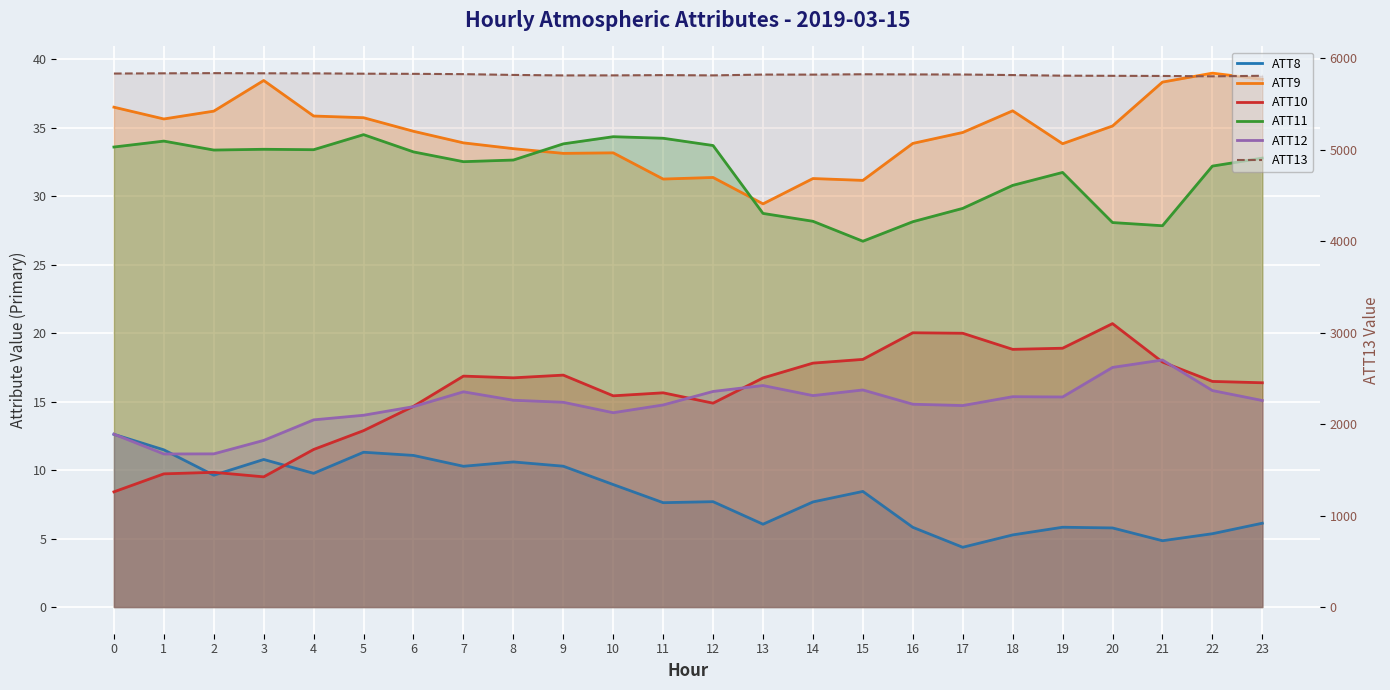

At which category is the sum across all series the highest?

3